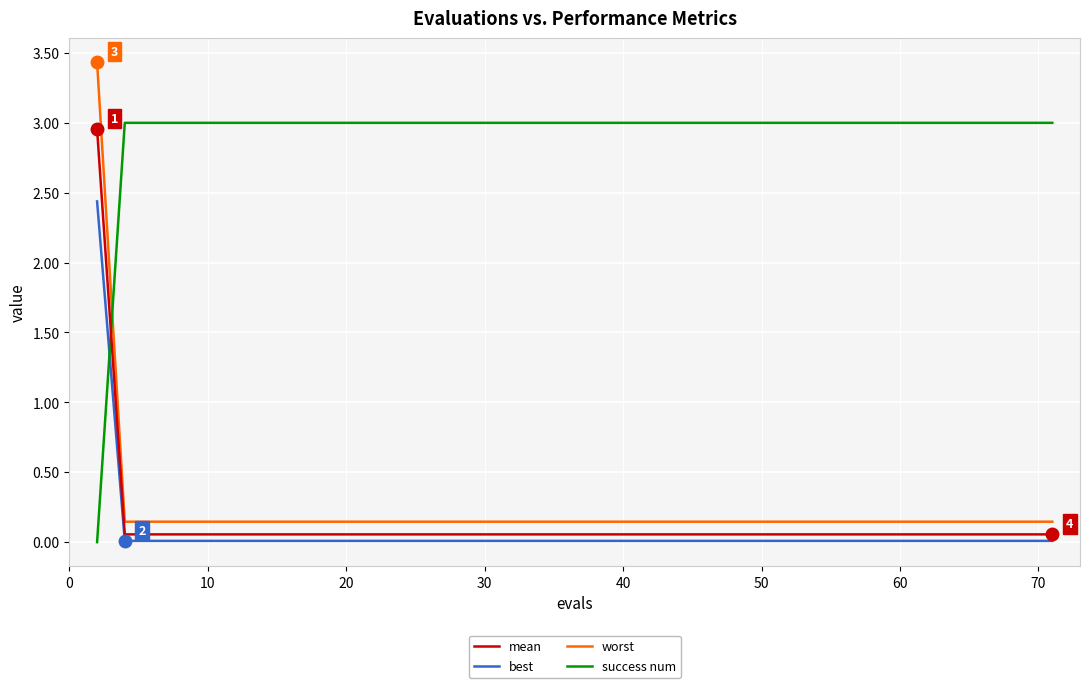

True or false: worst and mean cross at least once.

False